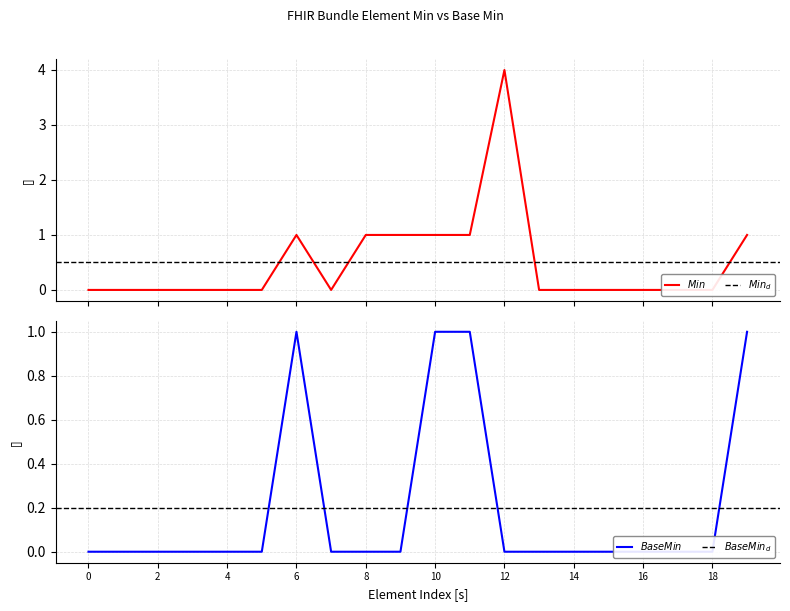

The value of Base Min at Bundle.timestamp is 0. True or false?

True